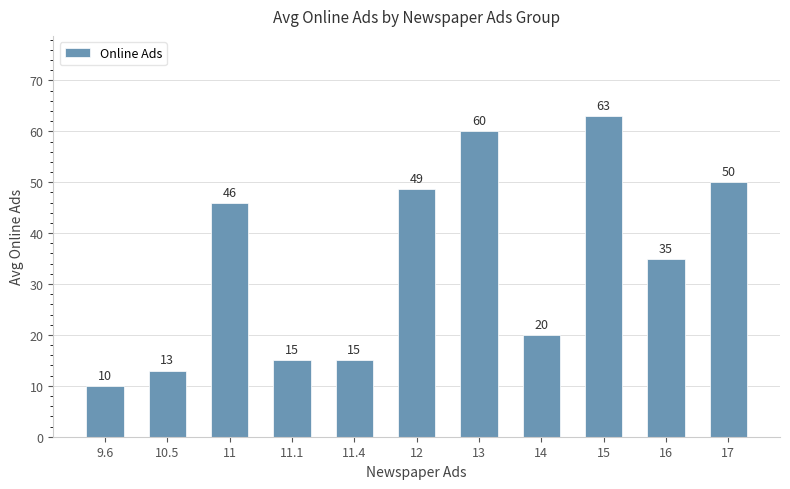

What is the difference between the second highest and second lowest values?

47.0